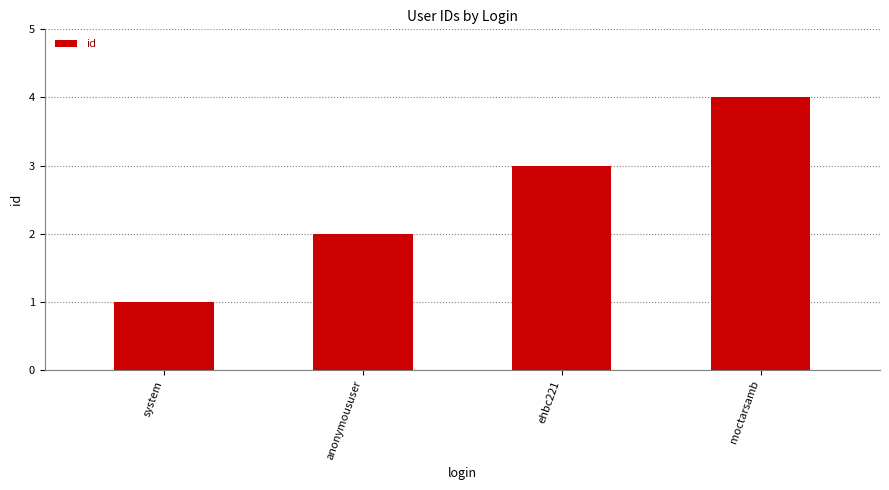

Rank the categories by value from lowest to highest.

system, anonymoususer, ehbc221, moctarsamb